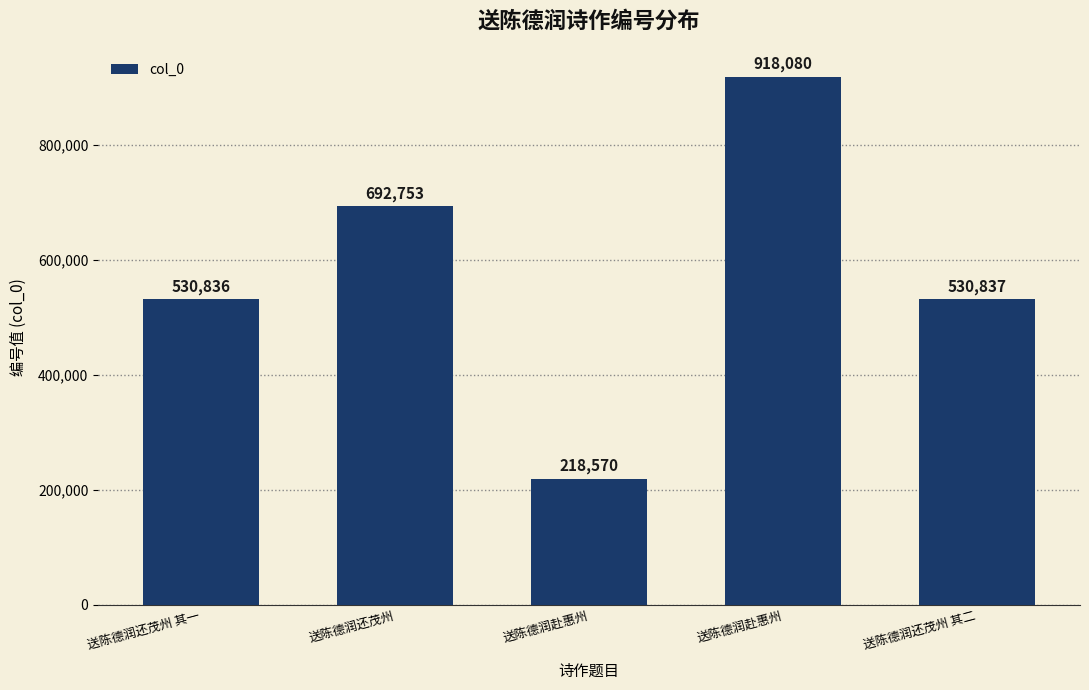

List the labels in order of value, smallest first.

送陈德润赴惠州, 送陈德润还茂州 其一, 送陈德润还茂州 其二, 送陈德润还茂州, 送陈德润赴惠州